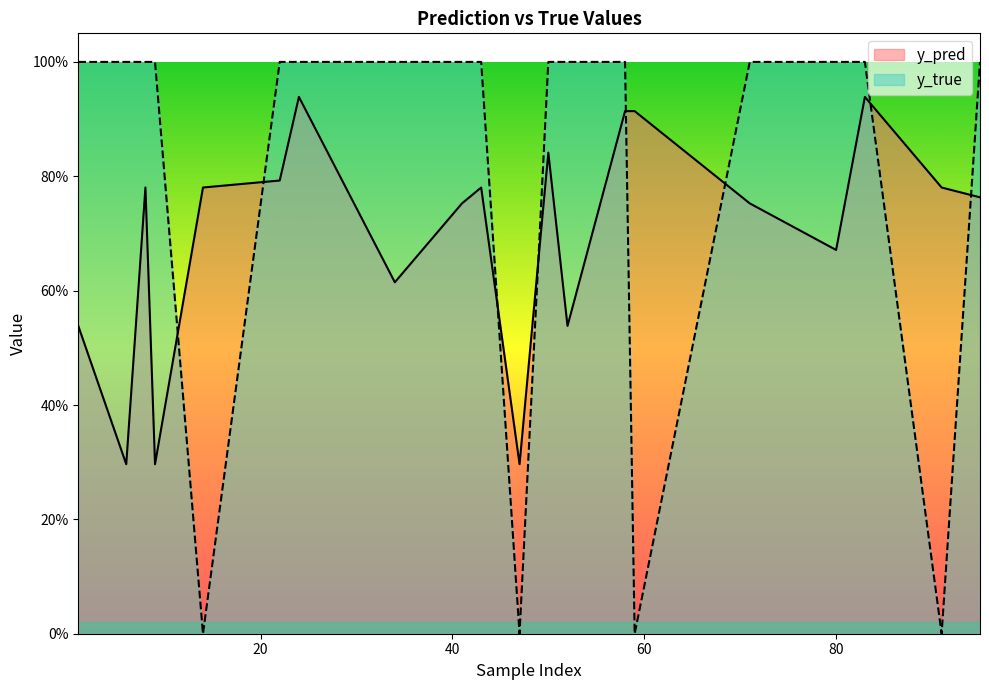

What is the sum of the y_pred values at 52 and 50?

1.4